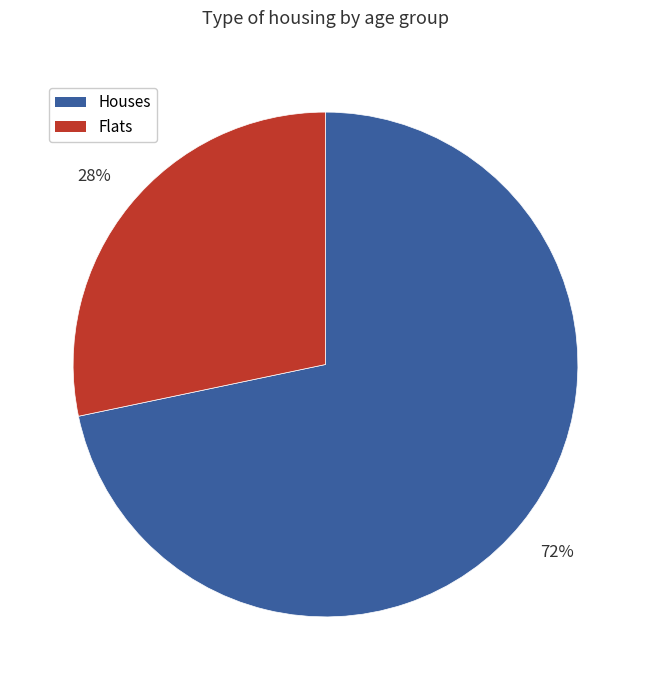

The Flats slice represents 28% of the pie. True or false?

True